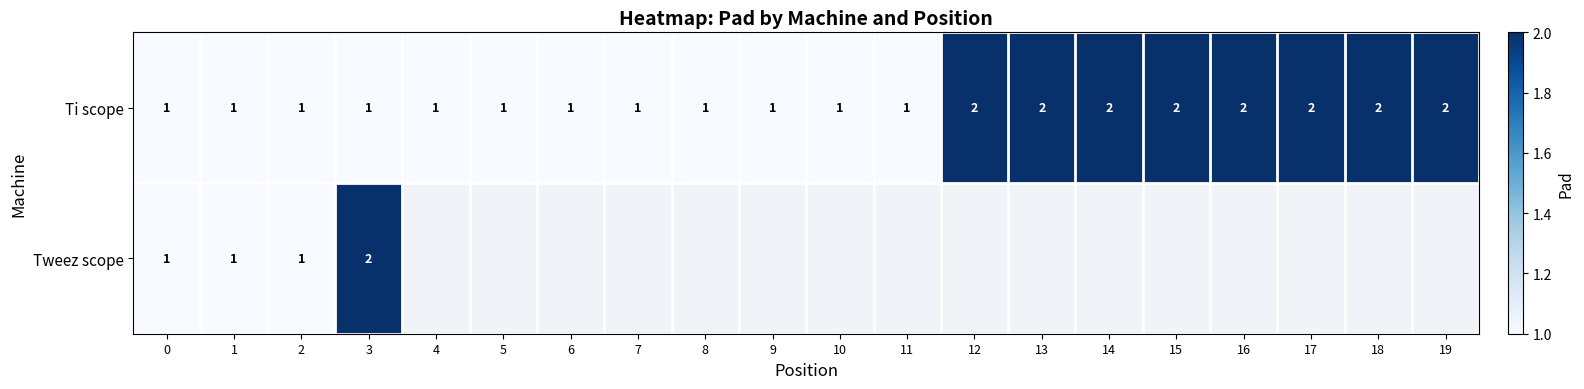

Is it true that Ti scope equals 2 at 15?

True